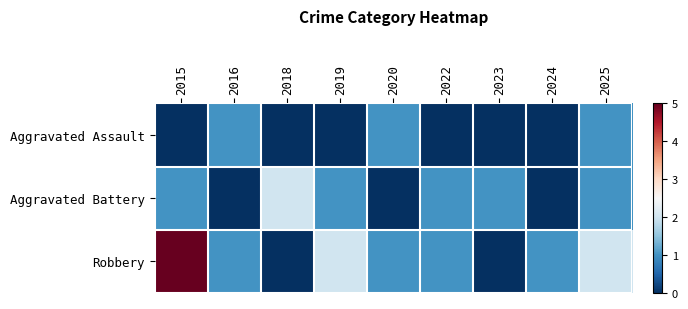

How many categories are shown in the chart?

9